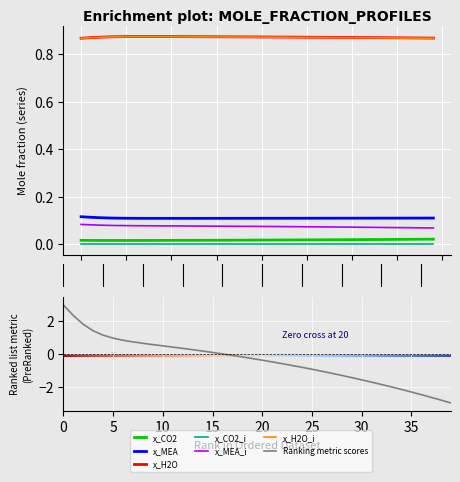

Reading left to right, extract all data points from this chart.

x_CO2: 0.0	0.0	0.0	0.0	0.0	0.0	0.0	0.0	0.0	0.0	0.0	0.0	0.0	0.0	0.0	0.0	0.0	0.0	0.0	0.0	0.0	0.0	0.0	0.0	0.0	0.0	0.0	0.0	0.0	0.0	0.0	0.0	0.0	0.0	0.0	0.0	0.0	0.0	0.0	0.0
x_MEA: 0.1	0.1	0.1	0.1	0.1	0.1	0.1	0.1	0.1	0.1	0.1	0.1	0.1	0.1	0.1	0.1	0.1	0.1	0.1	0.1	0.1	0.1	0.1	0.1	0.1	0.1	0.1	0.1	0.1	0.1	0.1	0.1	0.1	0.1	0.1	0.1	0.1	0.1	0.1	0.1
x_H2O: 0.9	0.9	0.9	0.9	0.9	0.9	0.9	0.9	0.9	0.9	0.9	0.9	0.9	0.9	0.9	0.9	0.9	0.9	0.9	0.9	0.9	0.9	0.9	0.9	0.9	0.9	0.9	0.9	0.9	0.9	0.9	0.9	0.9	0.9	0.9	0.9	0.9	0.9	0.9	0.9
x_CO2_i: 0.0	0.0	0.0	0.0	0.0	0.0	0.0	0.0	0.0	0.0	0.0	0.0	0.0	0.0	0.0	0.0	0.0	0.0	0.0	0.0	0.0	0.0	0.0	0.0	0.0	0.0	0.0	0.0	0.0	0.0	0.0	0.0	0.0	0.0	0.0	0.0	0.0	0.0	0.0	0.0
x_MEA_i: 0.1	0.1	0.1	0.1	0.1	0.1	0.1	0.1	0.1	0.1	0.1	0.1	0.1	0.1	0.1	0.1	0.1	0.1	0.1	0.1	0.1	0.1	0.1	0.1	0.1	0.1	0.1	0.1	0.1	0.1	0.1	0.1	0.1	0.1	0.1	0.1	0.1	0.1	0.1	0.1
x_H2O_i: 0.9	0.9	0.9	0.9	0.9	0.9	0.9	0.9	0.9	0.9	0.9	0.9	0.9	0.9	0.9	0.9	0.9	0.9	0.9	0.9	0.9	0.9	0.9	0.9	0.9	0.9	0.9	0.9	0.9	0.9	0.9	0.9	0.9	0.9	0.9	0.9	0.9	0.9	0.9	0.9